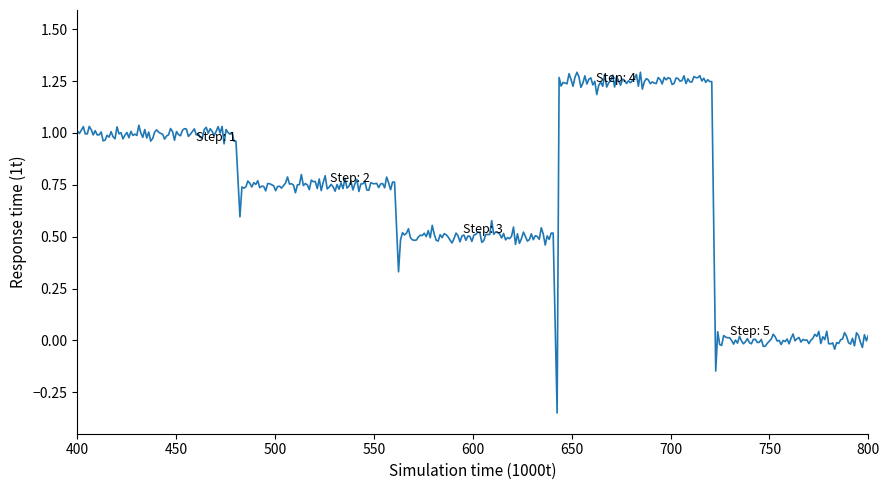

Does the chart have visible grid lines?

No